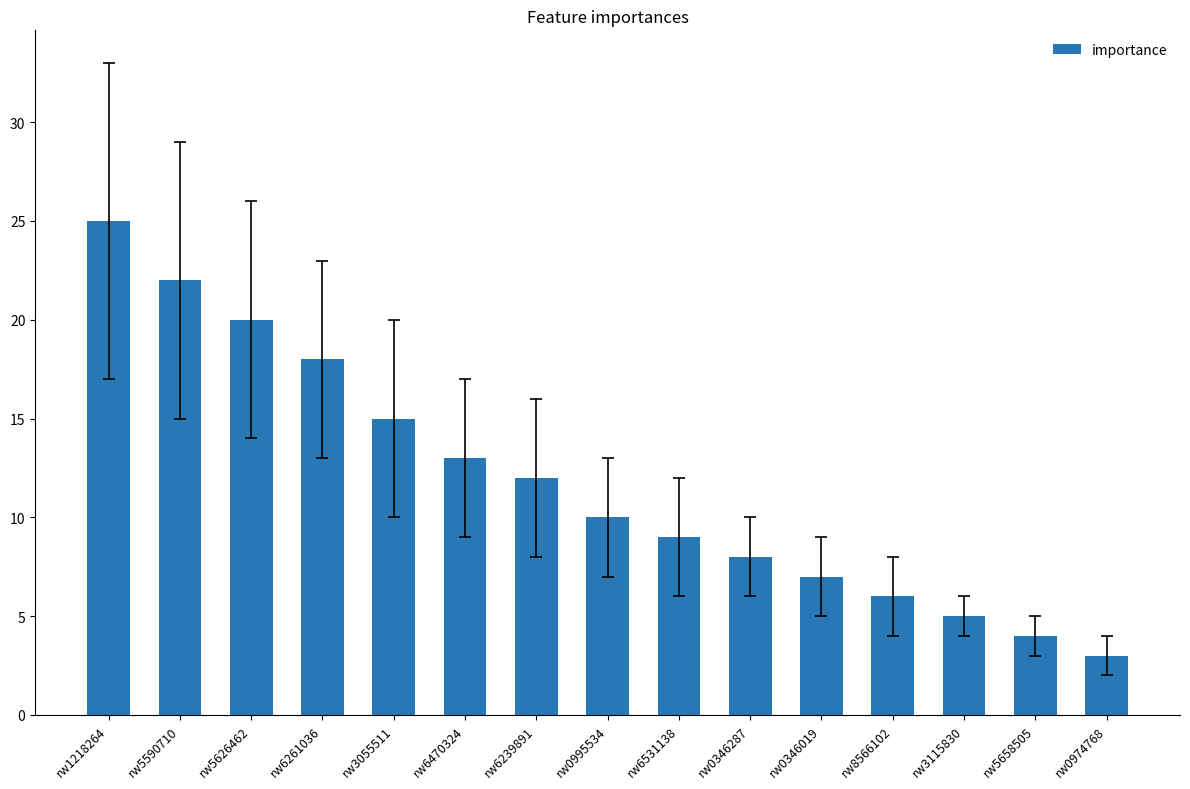

What position from the right is rw6239891?

9